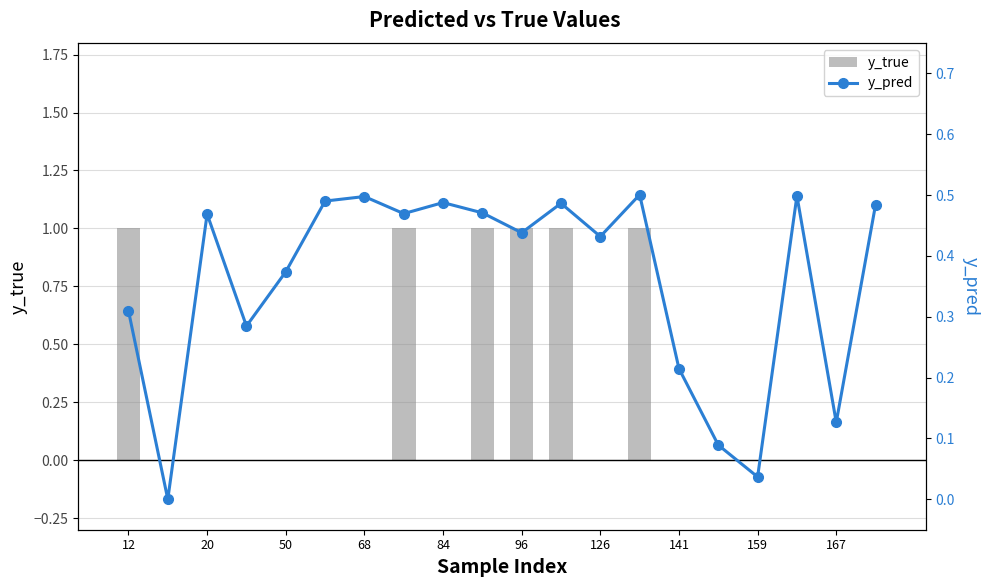

The value of y_pred at 19 is 0.5. True or false?

True